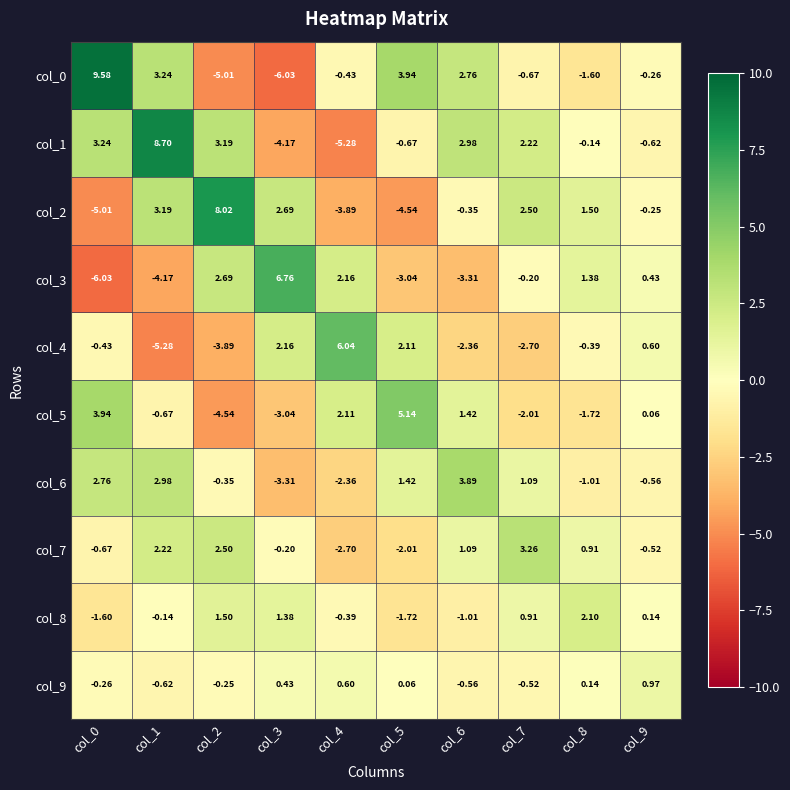

Which series changed the most between col_0 and col_8?

col_0